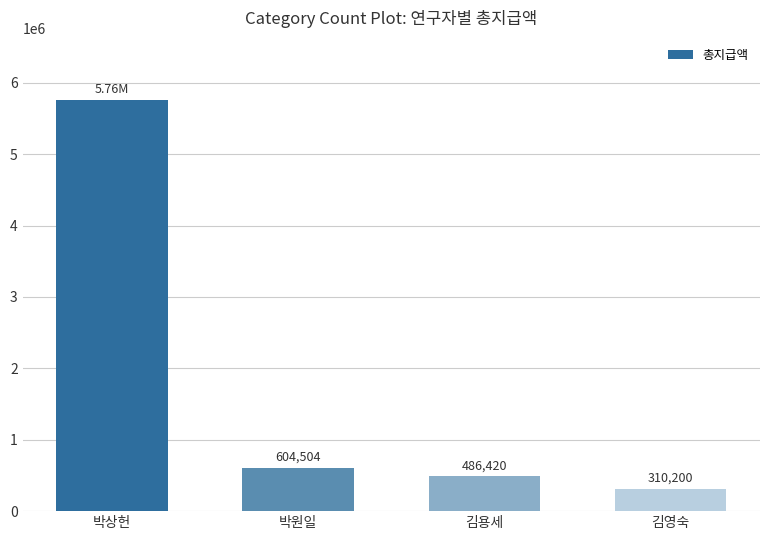

What is the value of the 3rd bar from the left?

486420